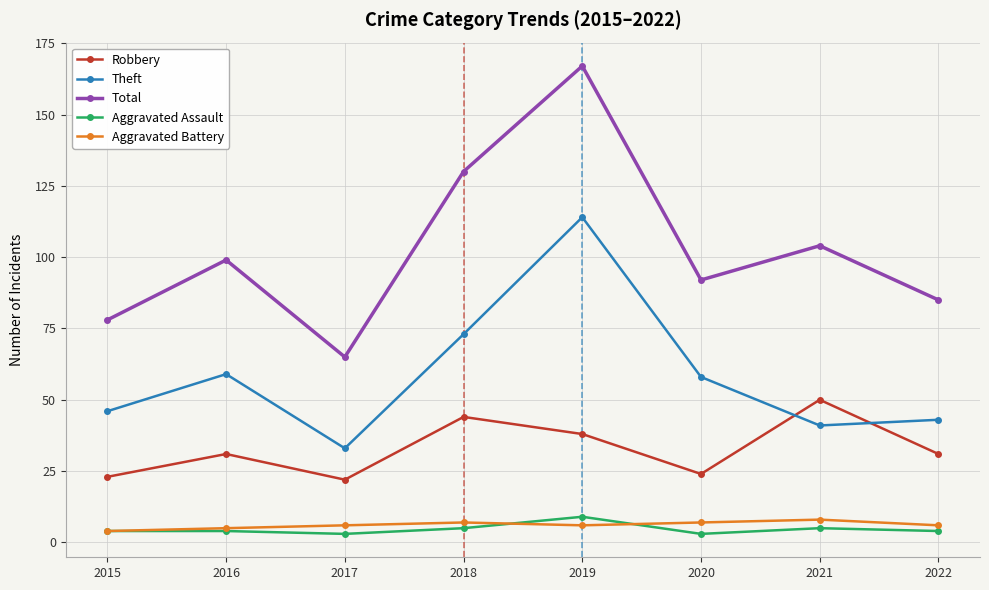

The value of Aggravated Assault at 2015 is 4. True or false?

True